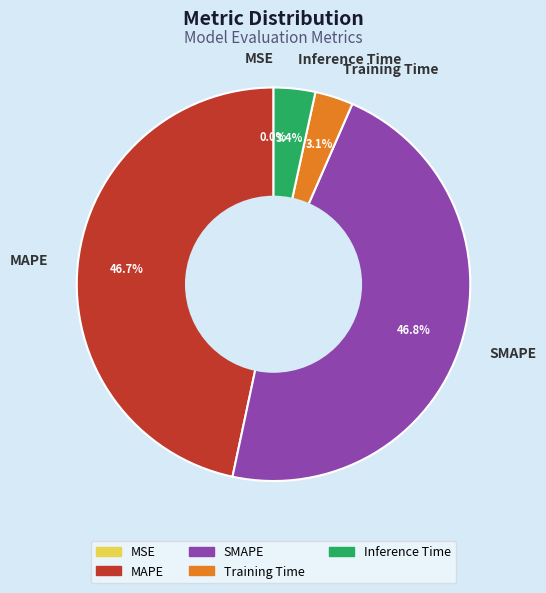

To the nearest percent, what portion does Inference Time represent?

3%